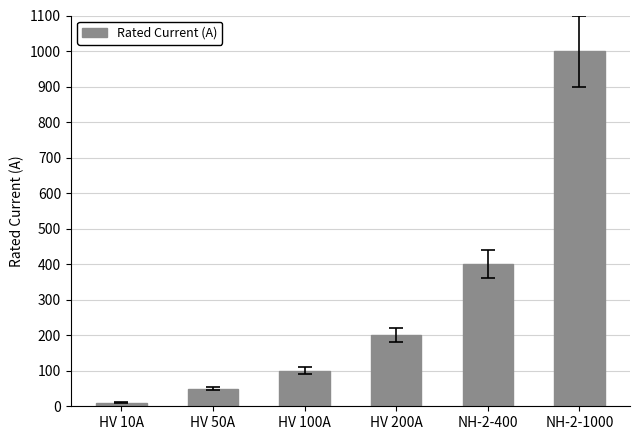

Count the number of categories in the chart.

6